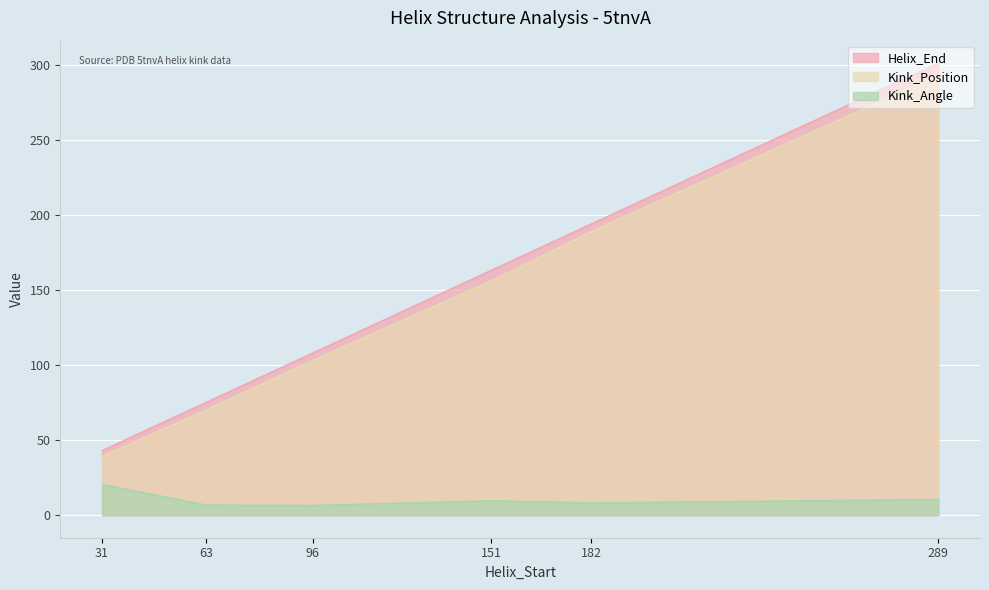

Which series has the largest total across all categories?

Helix_End